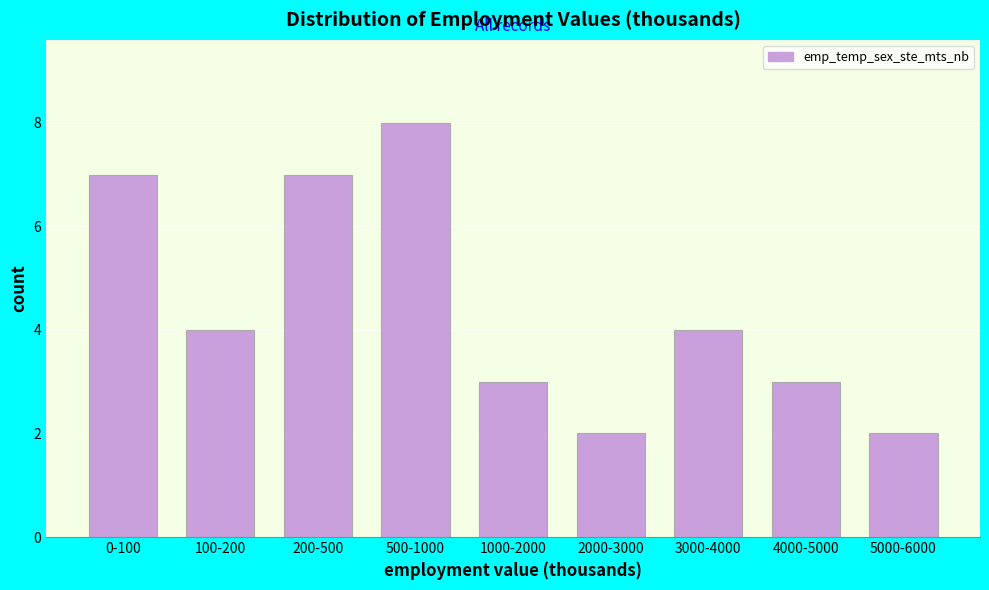

Reading left to right, transcribe all the data shown in this chart.

0-100=7	100-200=4	200-500=7	500-1000=8	1000-2000=3	2000-3000=2	3000-4000=4	4000-5000=3	5000-6000=2